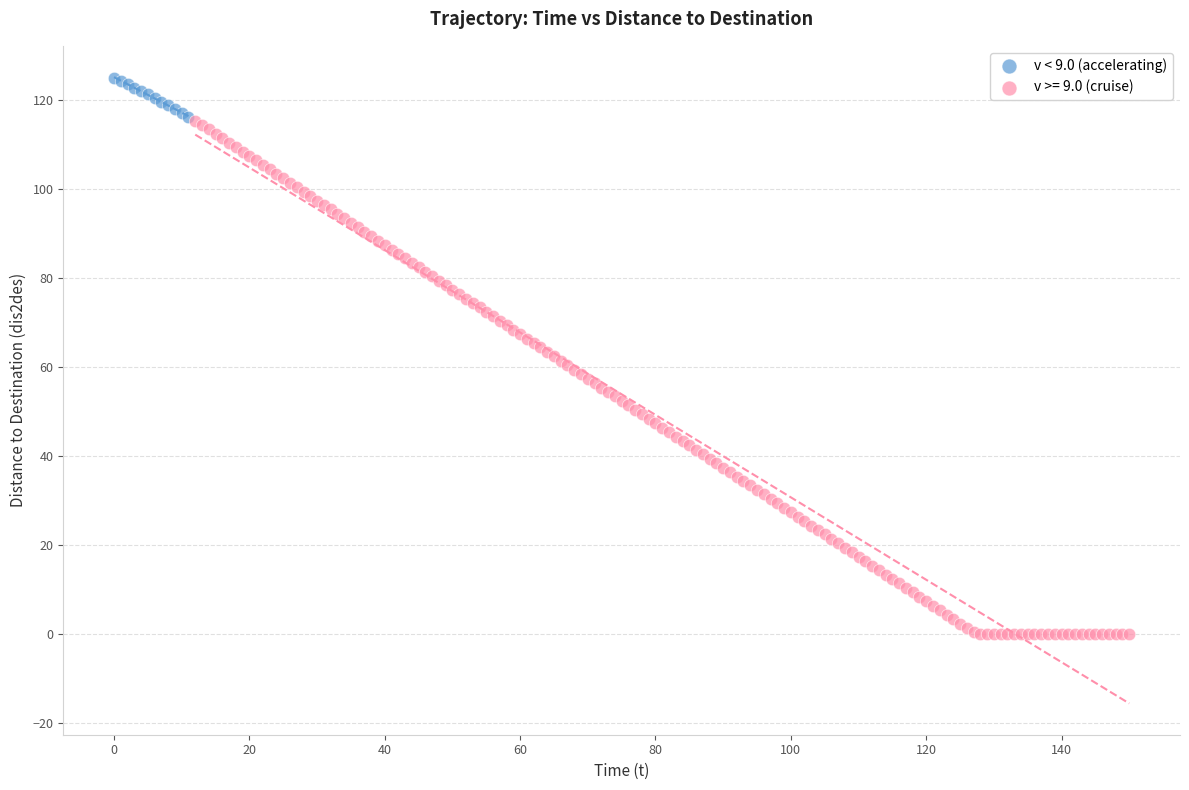

Which series has the largest Y range (max minus min)?

v >= 9.0 (cruise)